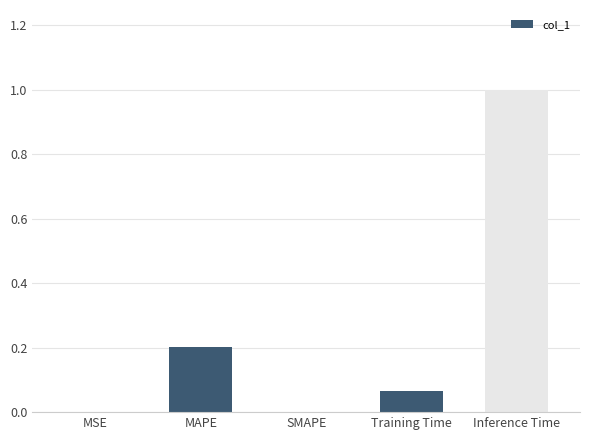

What is the average value?

0.3